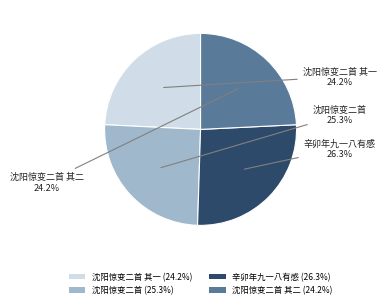

Does 沈阳惊变二首 (25.3%) account for over 50% of the chart?

No